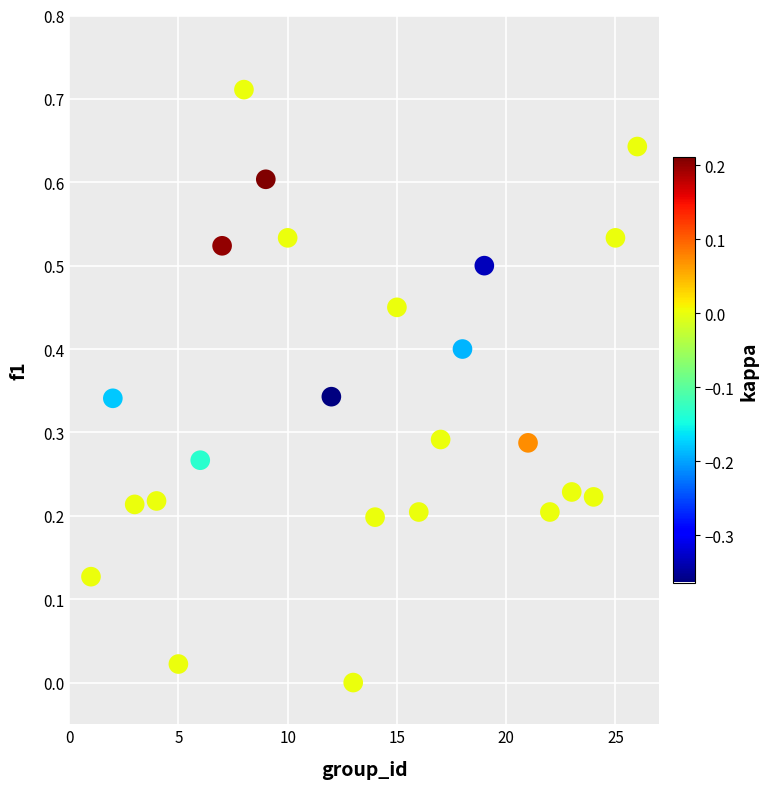

Count the number of points in this scatter plot.

24